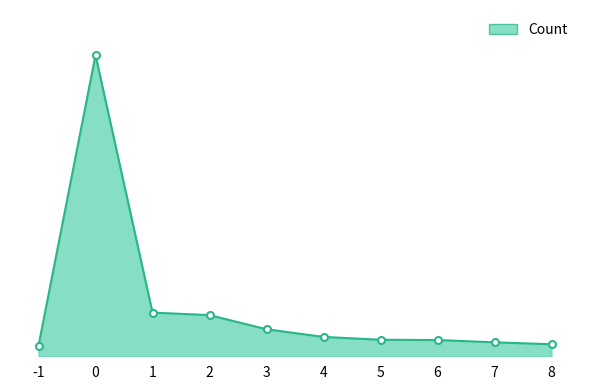

What is the value of the 5th point from the left?

180